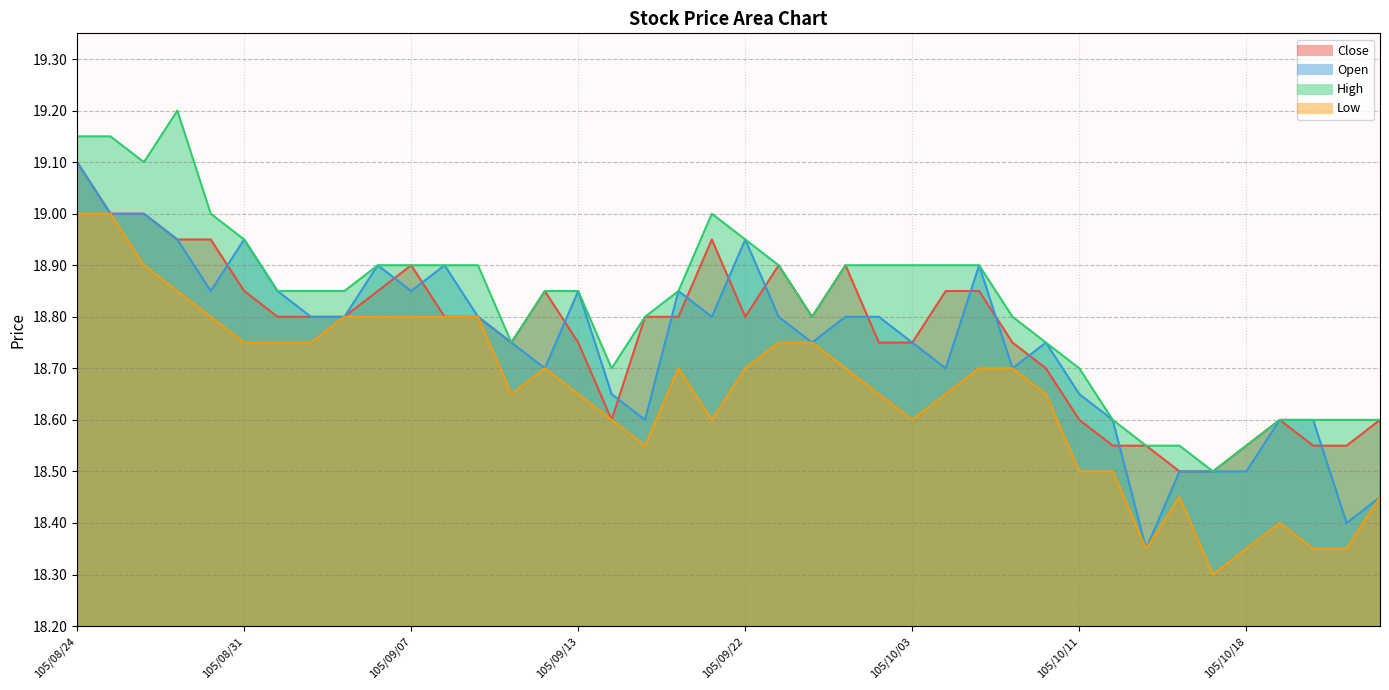

How many distinct data groups are displayed?

4